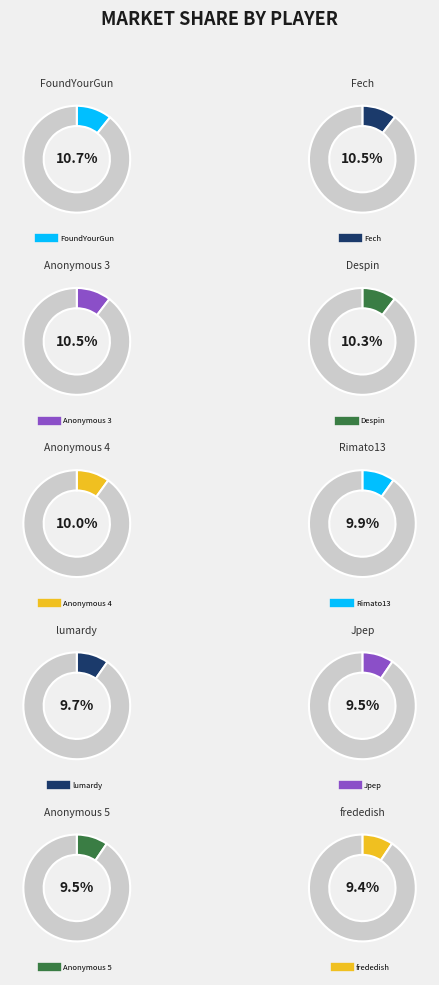

What is the ratio of the value at Fech to the value at Rimato13?

1.1